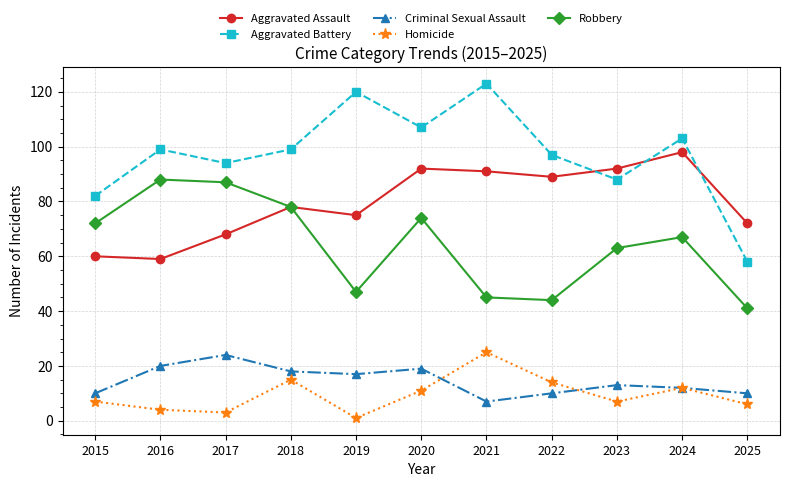

Rank the series at 2020 from highest to lowest value.

Aggravated Battery, Aggravated Assault, Robbery, Criminal Sexual Assault, Homicide